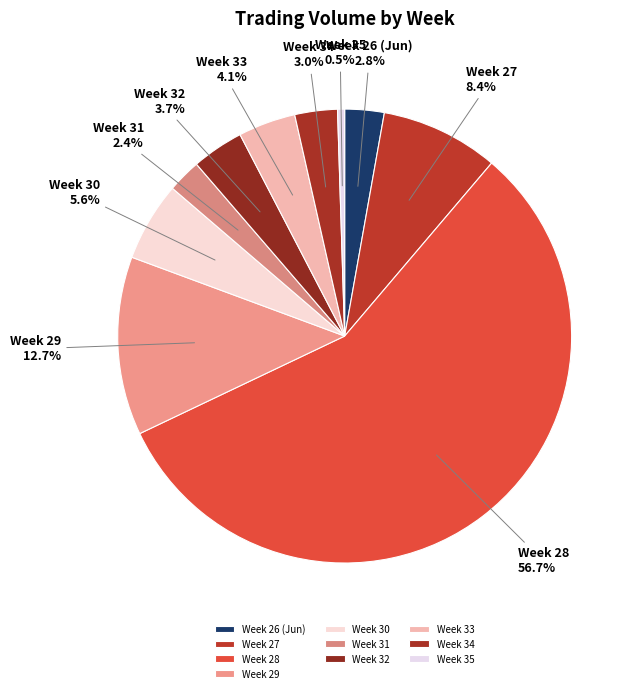

Which slice is the largest?

Week 28